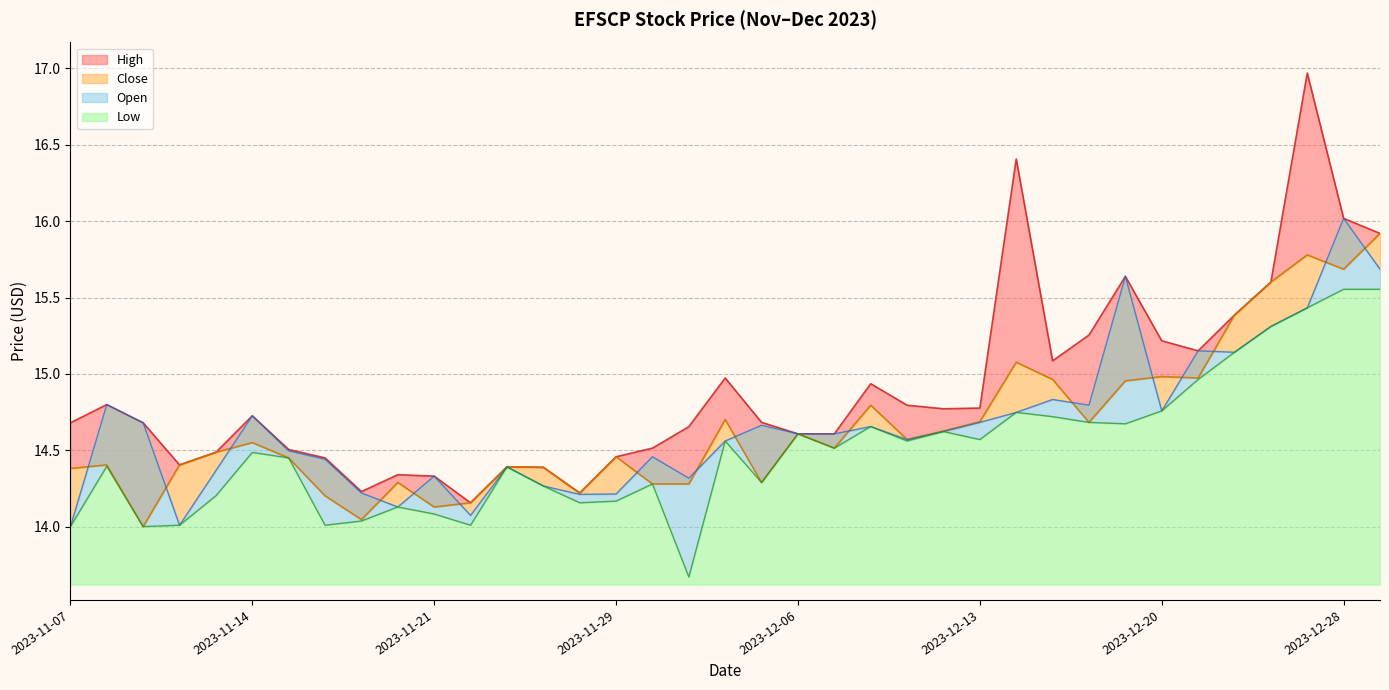

What is the label of the 3rd point from the right?

2023-12-27